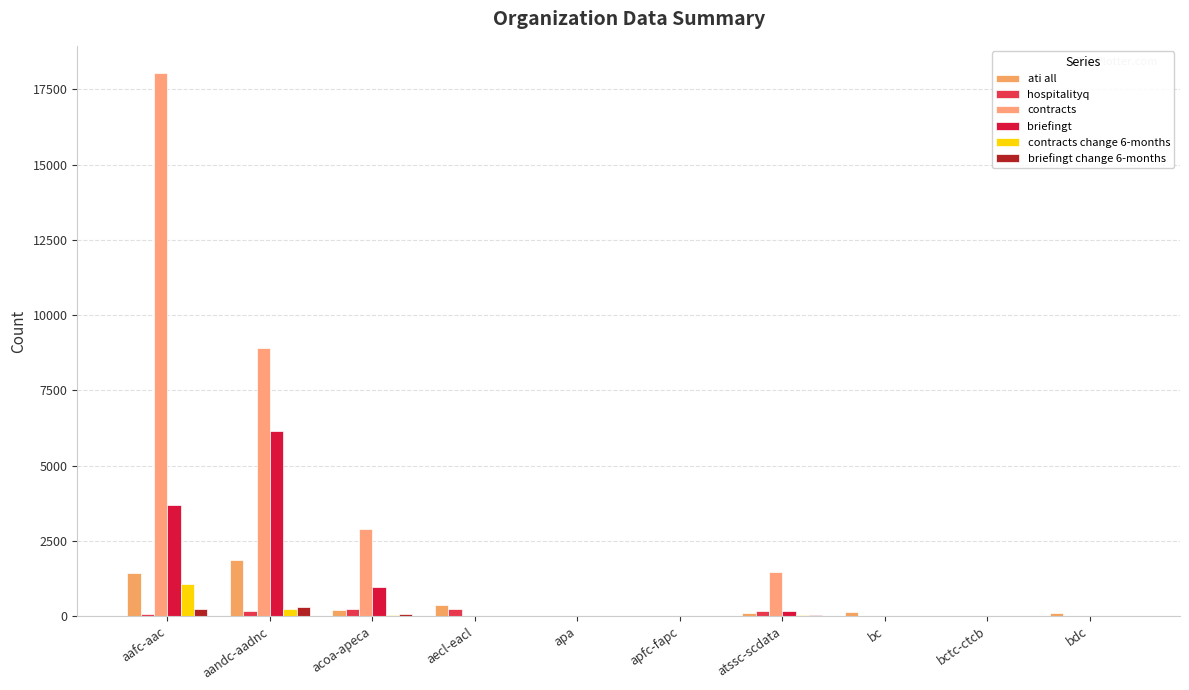

What is the average value of the hospitalityq series?

85